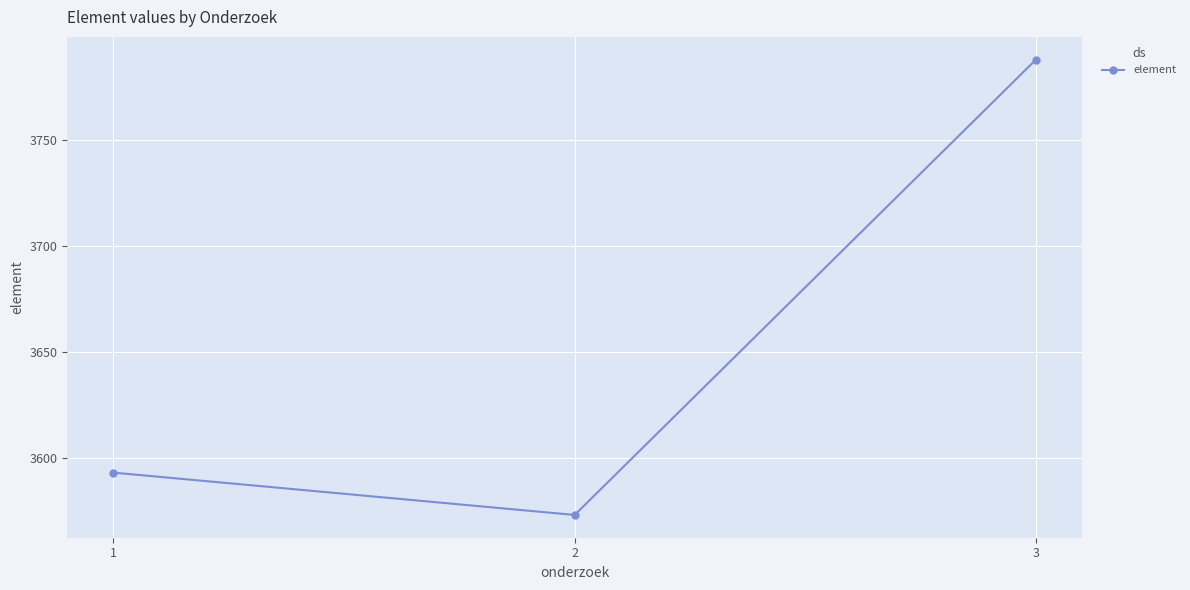

List the labels in order of value, largest first.

3, 1, 2